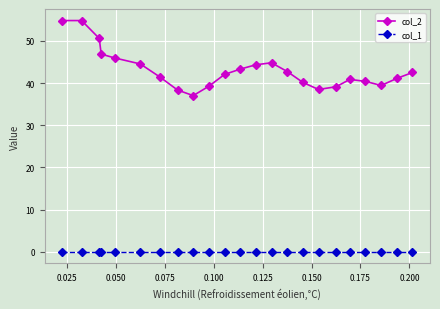

True or false: col_1 and col_2 intersect in this chart.

False